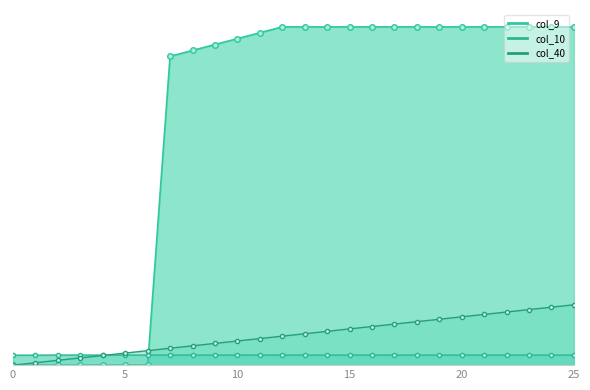

What are all the series names shown in the legend?

col_40, col_9, col_10